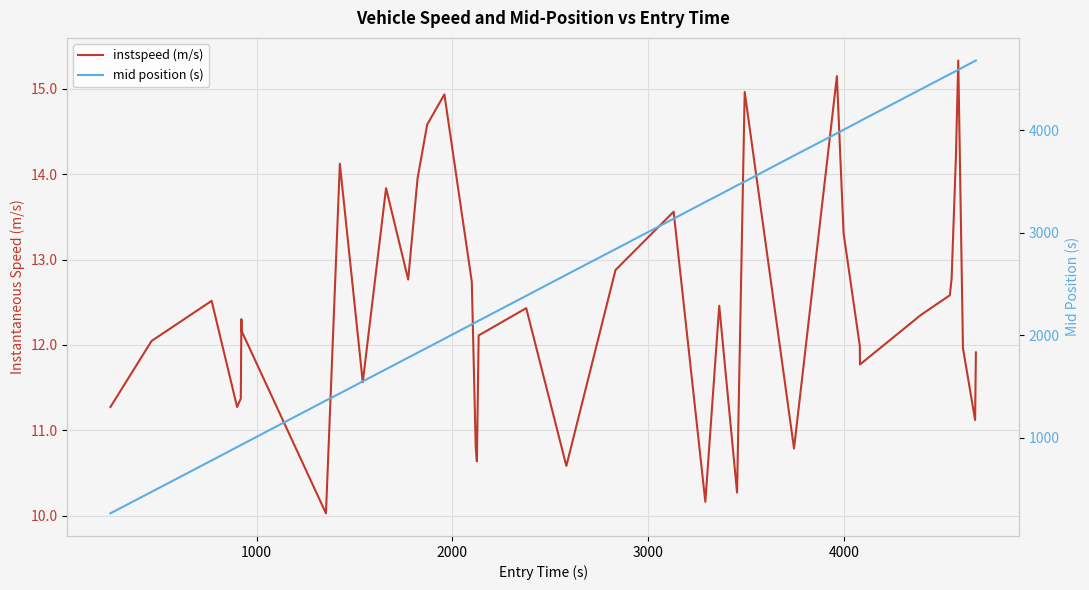

True or false: instspeed (m/s) and mid position (s) cross at least once.

False